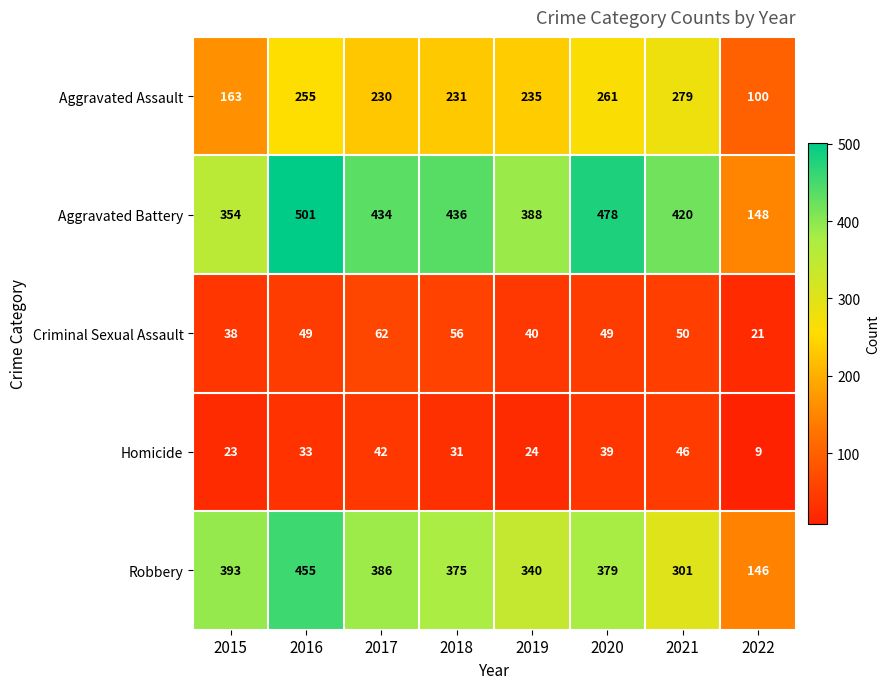

What is the difference between the highest and lowest values at 2018?

405